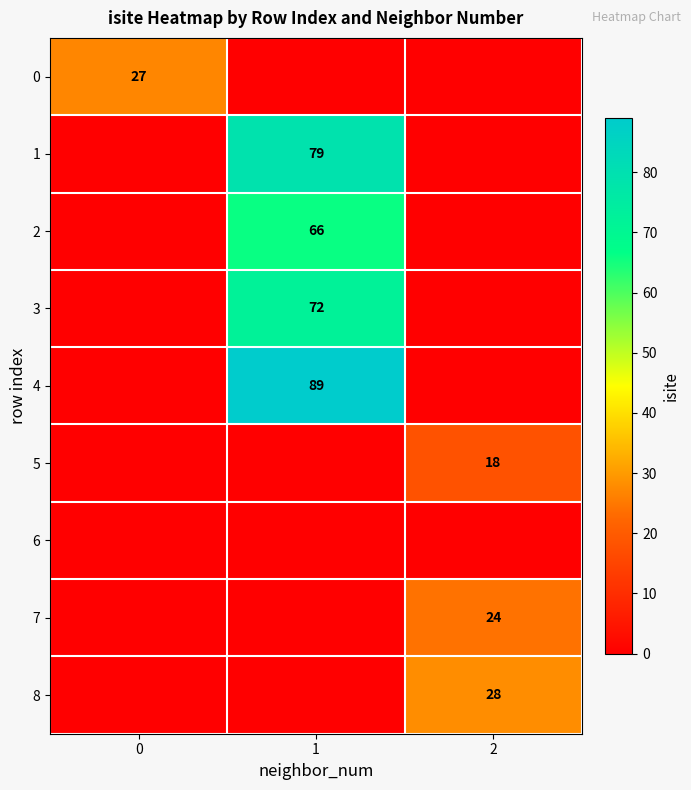

At how many categories does at least one series exceed 55?

1